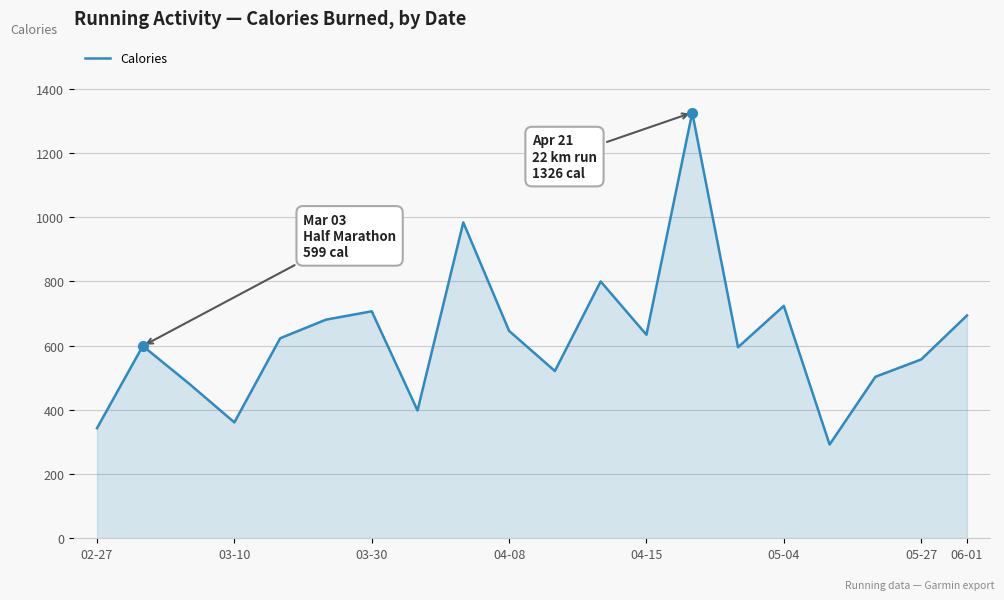

What is the difference between the maximum and minimum values?

1034